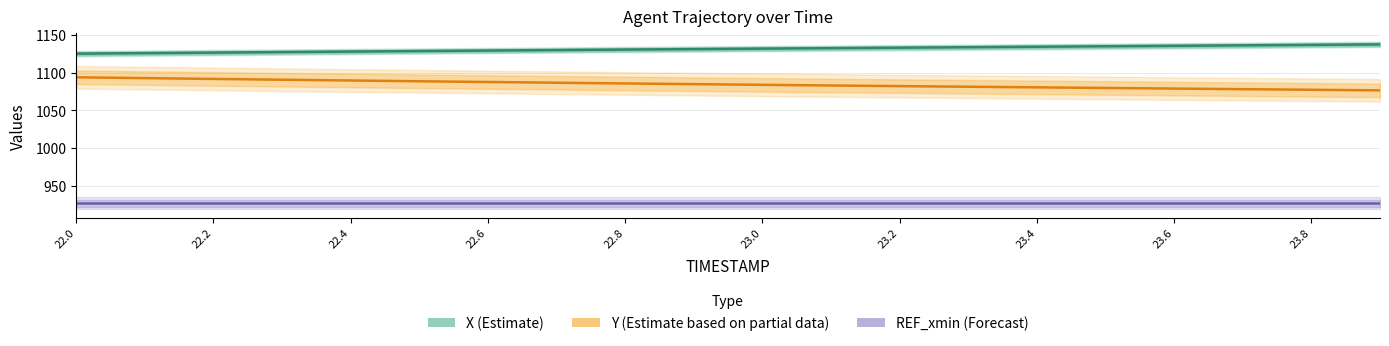

What is the label of the 7th point from the left?

22.6